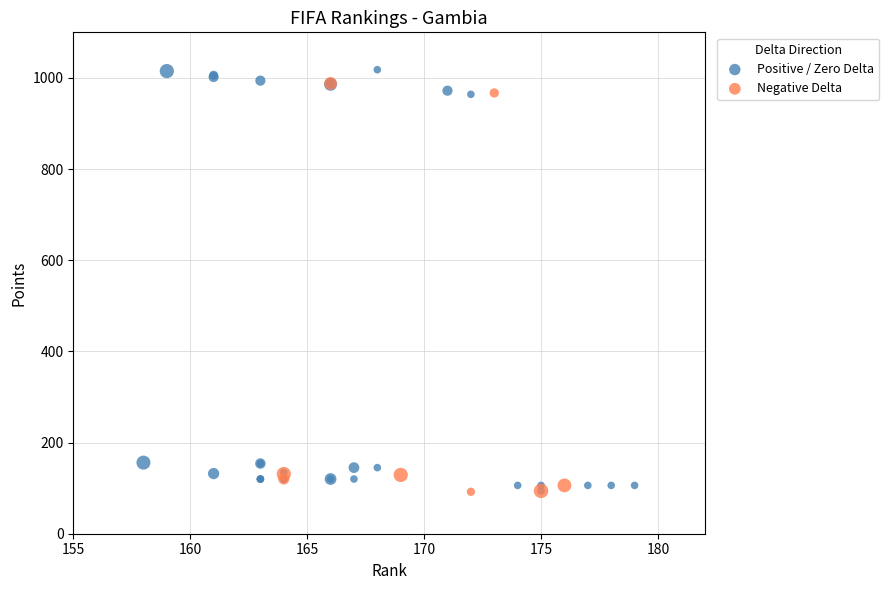

What are all the series names shown in the legend?

Positive / Zero Delta, Negative Delta